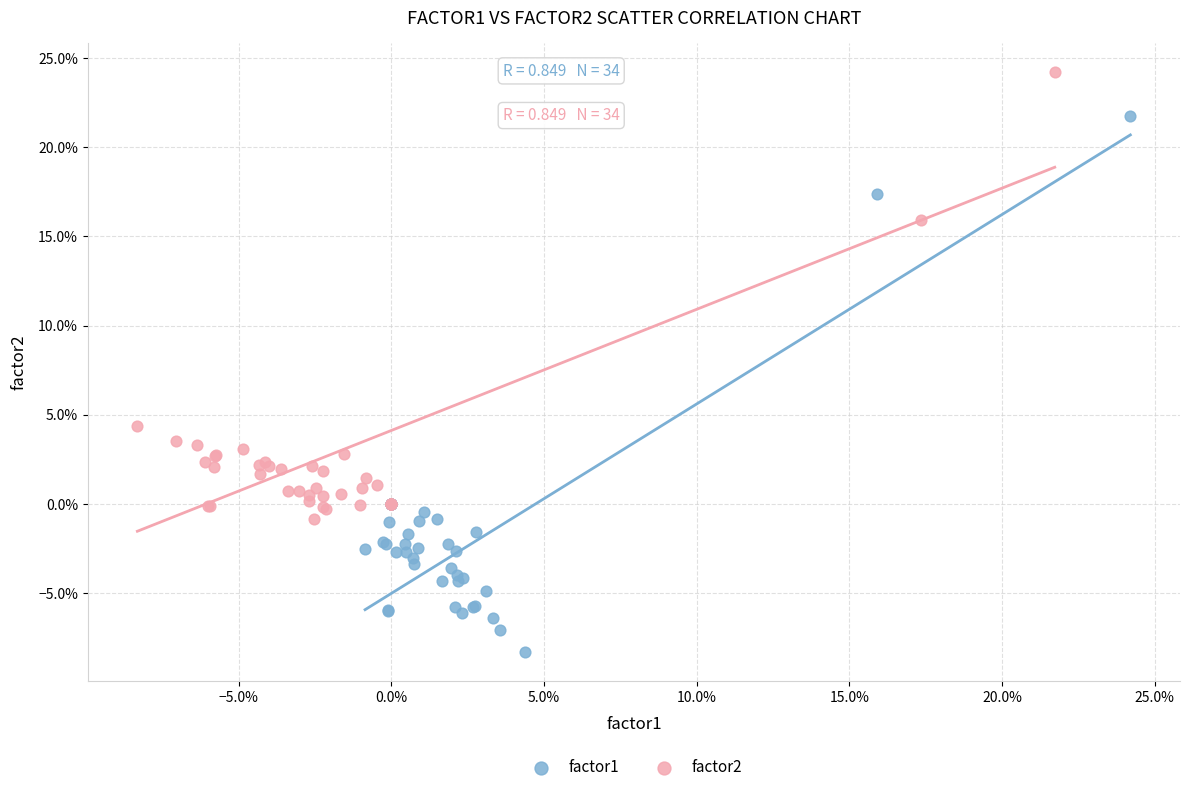

Which series has the widest spread of Y values?

factor1